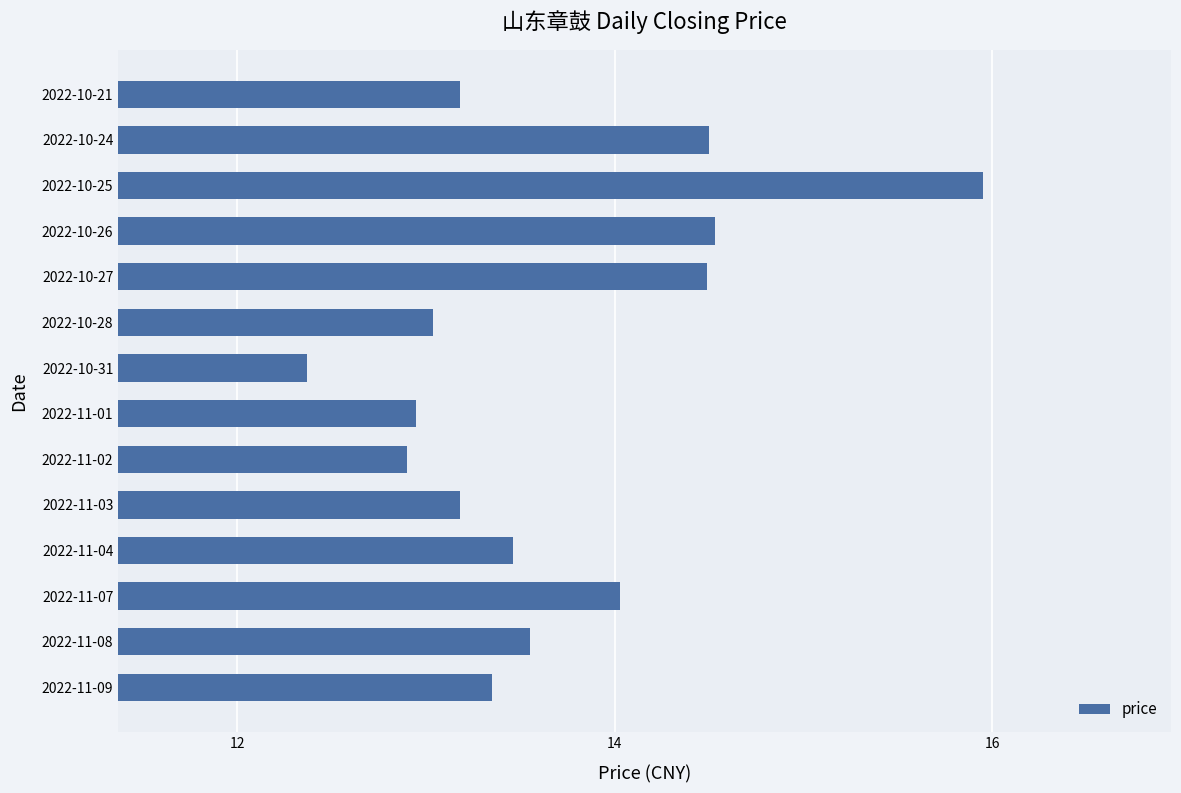

What is the minimum value shown in the chart?

12.4